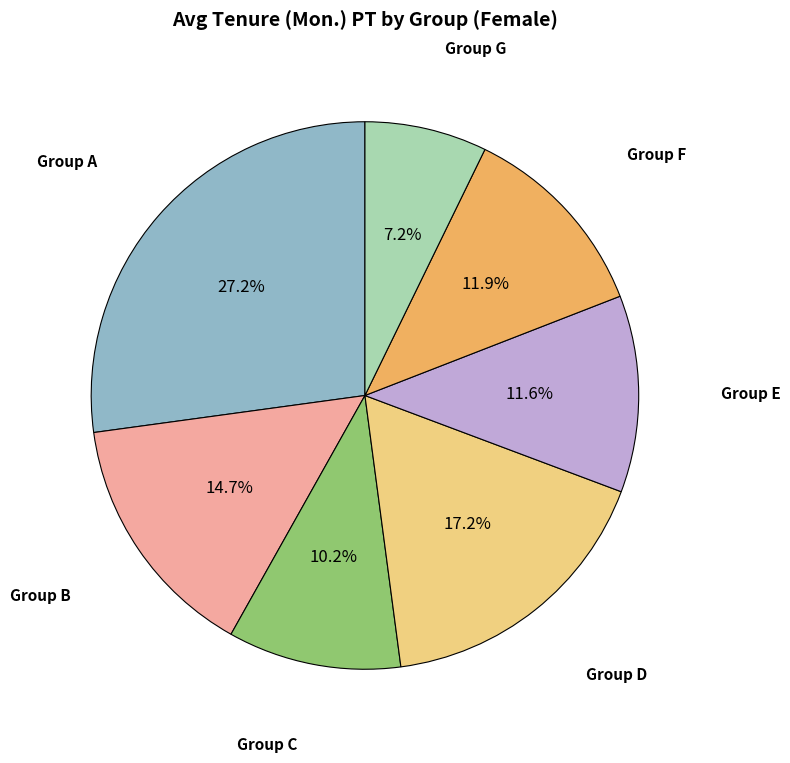

Is there a majority slice in this chart?

No